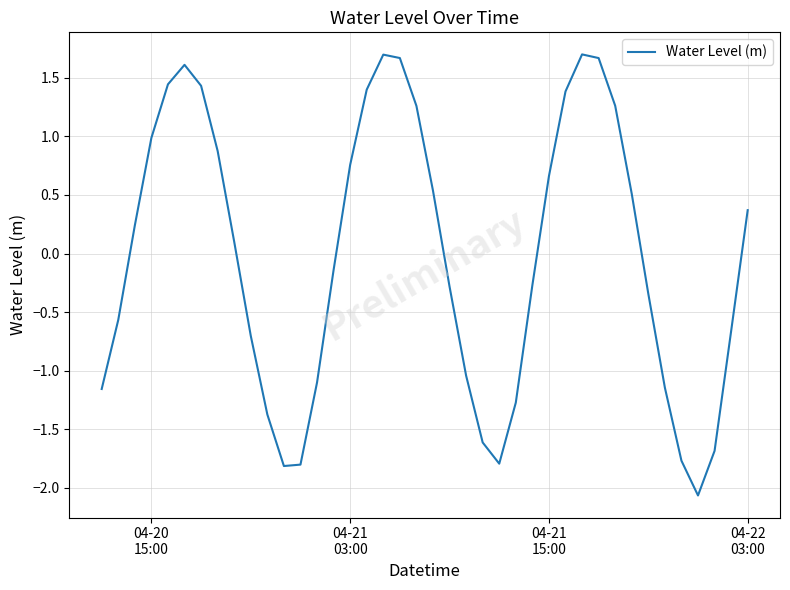

What is the maximum value shown in the chart?

1.7